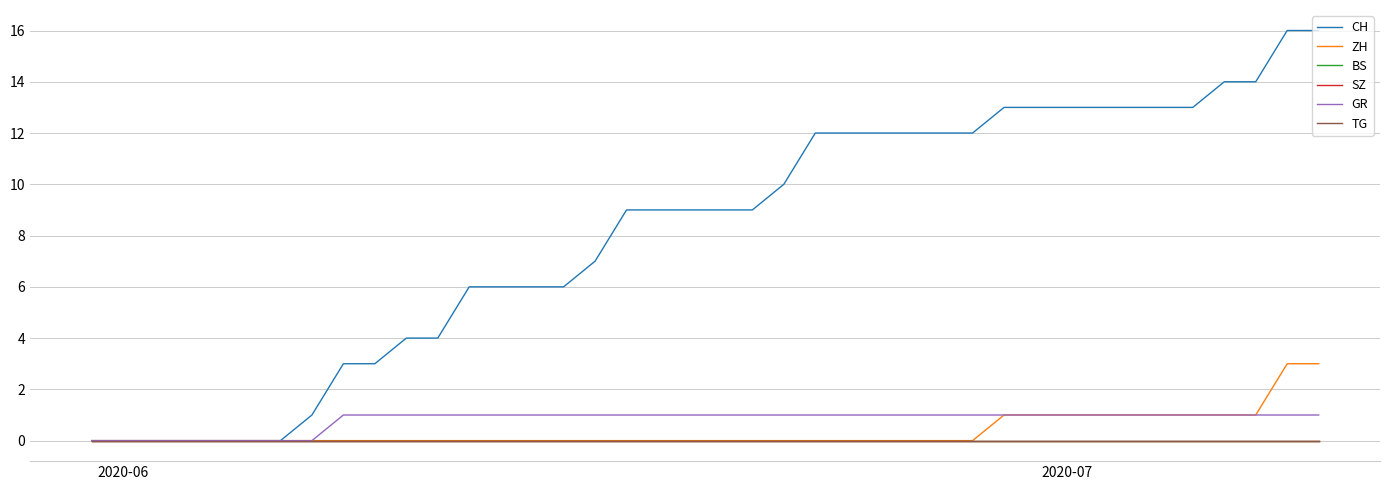

Does the chart have visible grid lines?

Yes